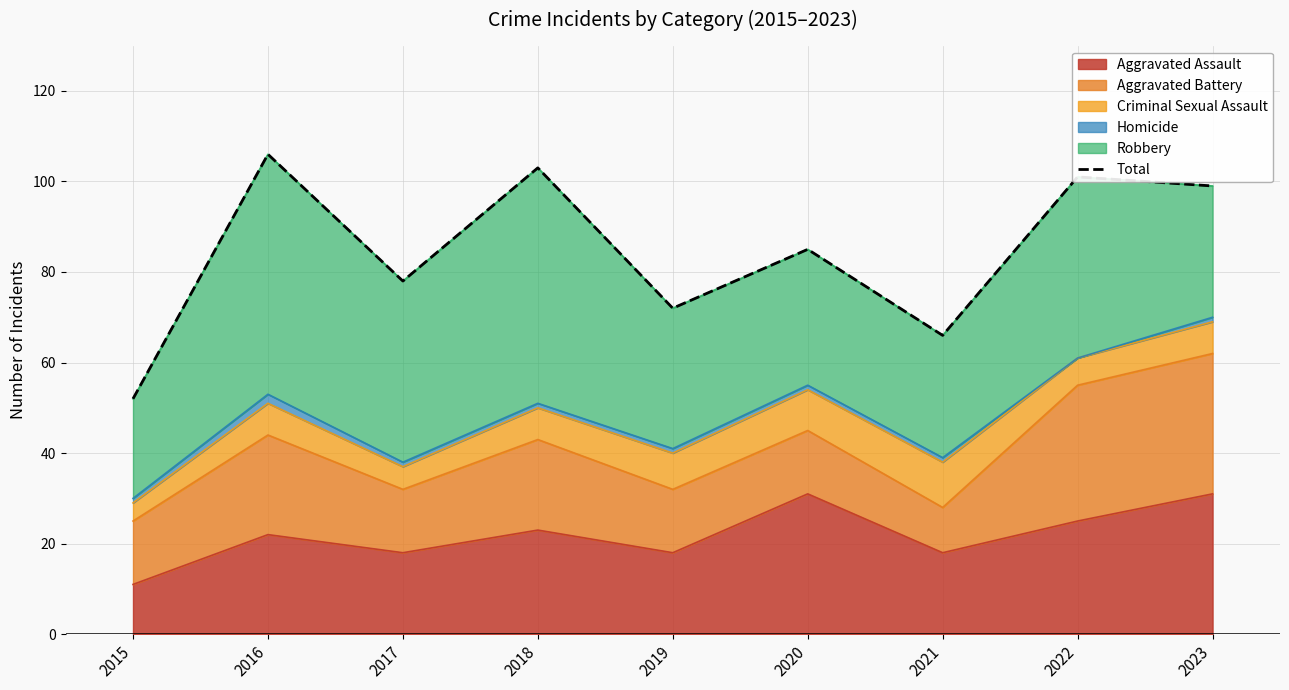

Approximately how many times larger is the value at 2018 compared to 2022?

1.0